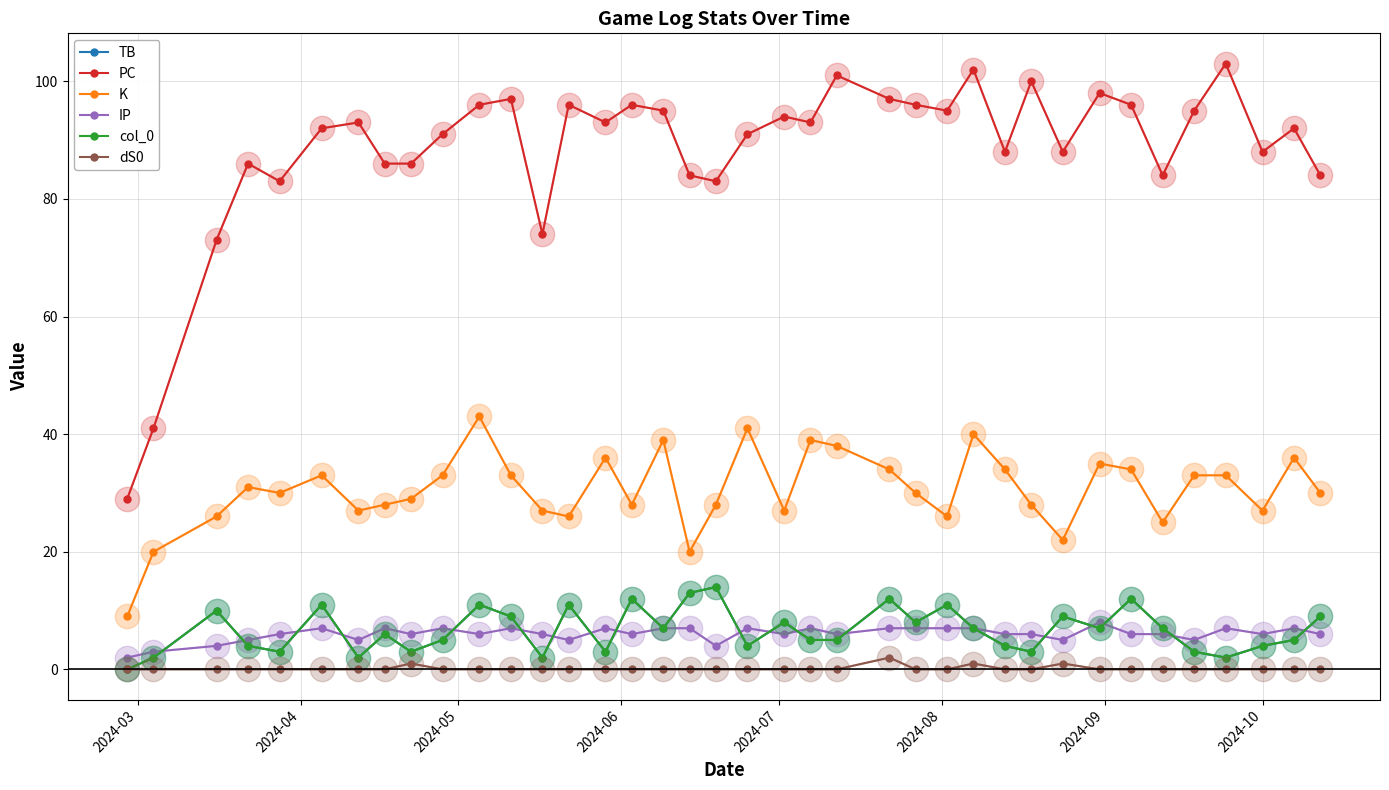

How many lines are shown in the chart?

6